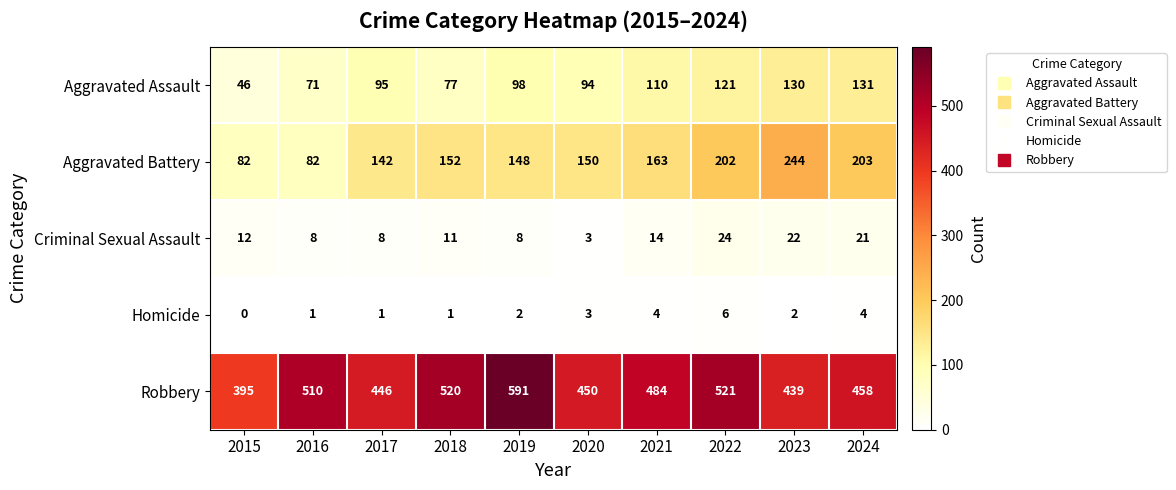

What is the difference between the second highest and second lowest values in the Aggravated Assault series?

59